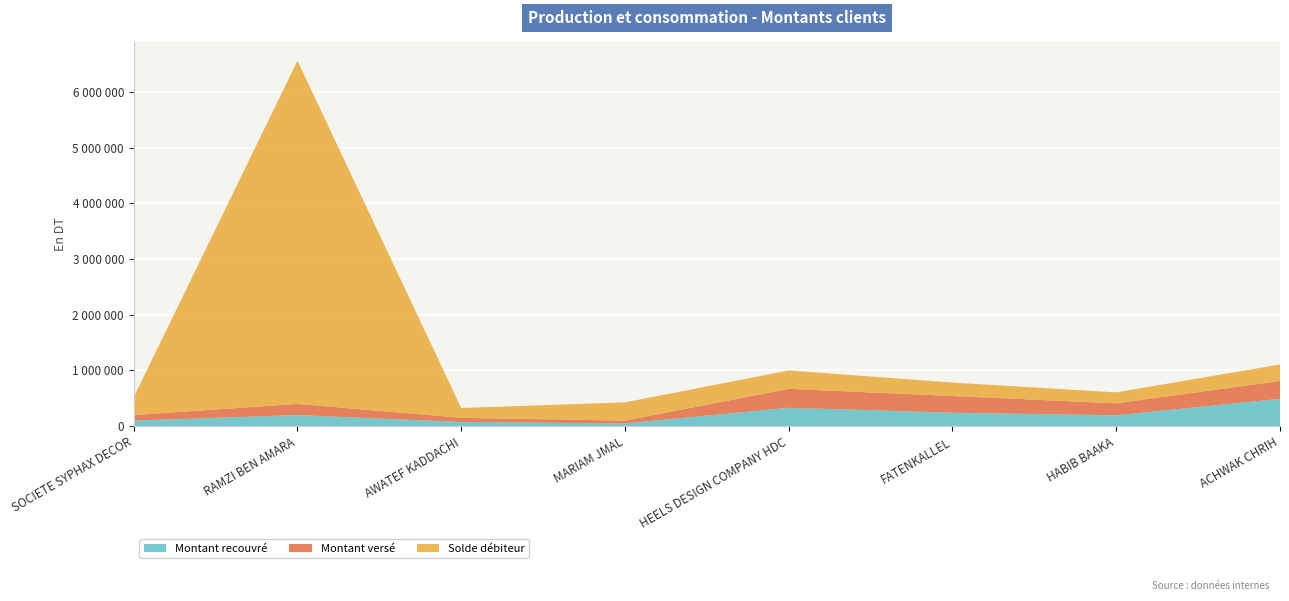

Reading left to right, transcribe all the data shown in this chart.

Montant recouvré: SOCIETE SYPHAX DECOR=100000	RAMZI BEN AMARA=200000	AWATEF KADDACHI=75000	MARIAM JMAL=50000	HEELS DESIGN COMPANY HDC=330384	FATENKALLEL=241595	HABIB BAAKA=196330	ACHWAK CHRIH=491500
Montant versé: SOCIETE SYPHAX DECOR=100000	RAMZI BEN AMARA=200000	AWATEF KADDACHI=75000	MARIAM JMAL=50000	HEELS DESIGN COMPANY HDC=340000	FATENKALLEL=300000	HABIB BAAKA=214180	ACHWAK CHRIH=320000
Solde débiteur: SOCIETE SYPHAX DECOR=320113	RAMZI BEN AMARA=6158008	AWATEF KADDACHI=176820	MARIAM JMAL=327822	HEELS DESIGN COMPANY HDC=330384	FATENKALLEL=241595	HABIB BAAKA=196330	ACHWAK CHRIH=295750